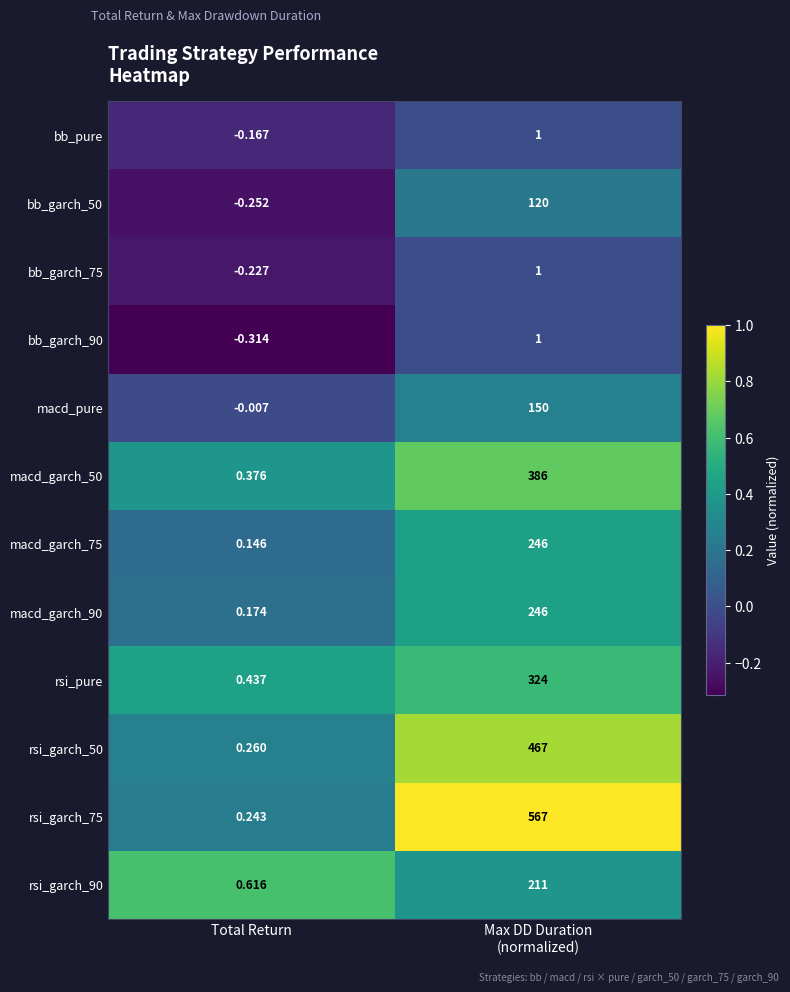

Where is macd_pure nearest to the value 74?

Total Return